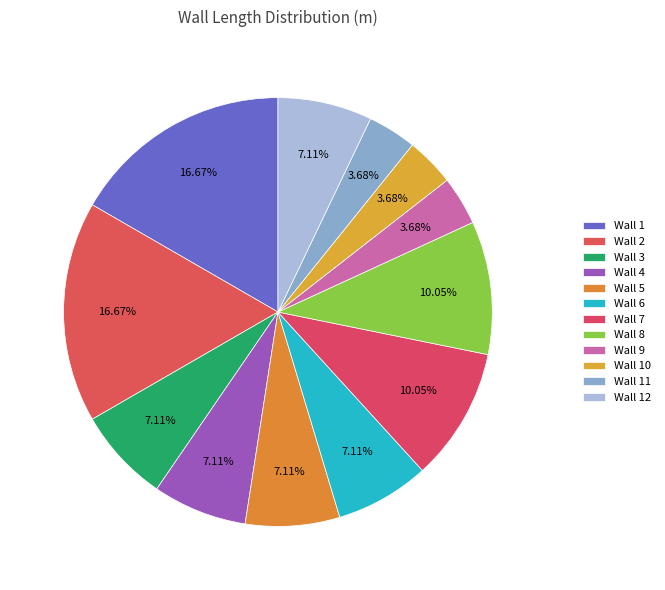

Count the number of slices in the pie.

12